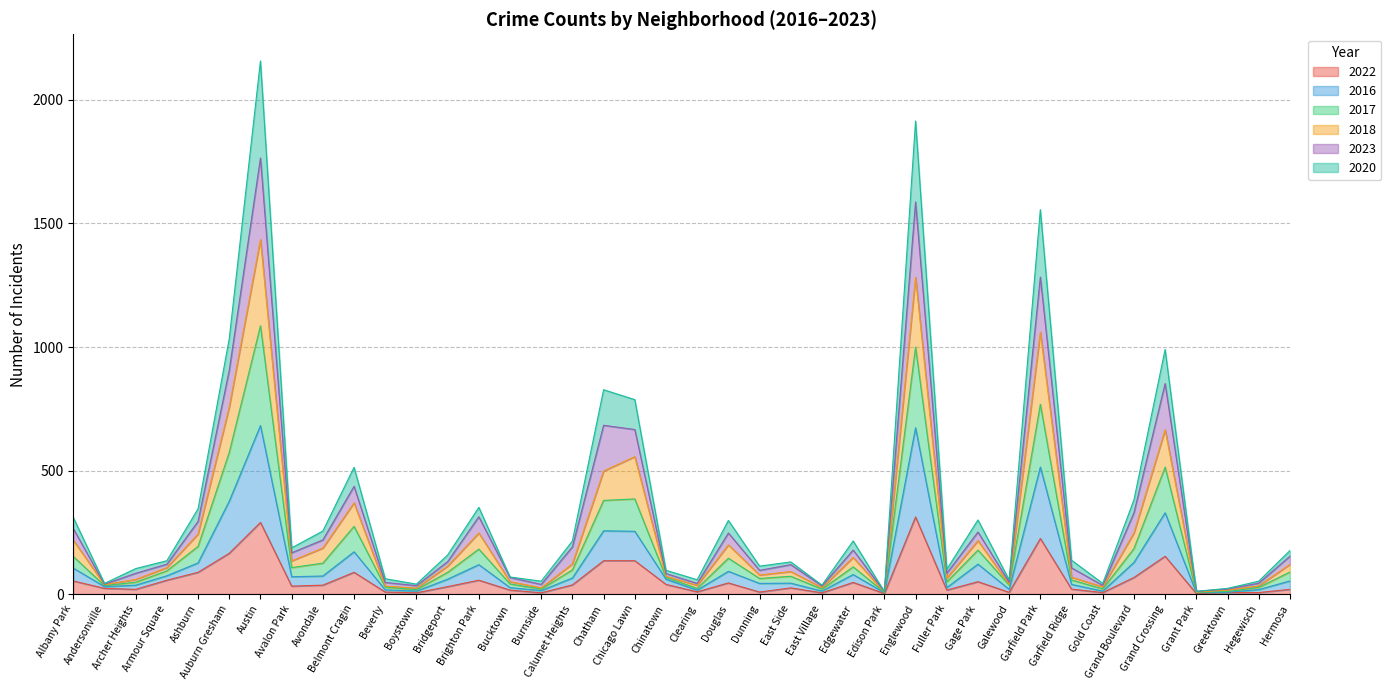

What is the highest value of the 2022 series?

312